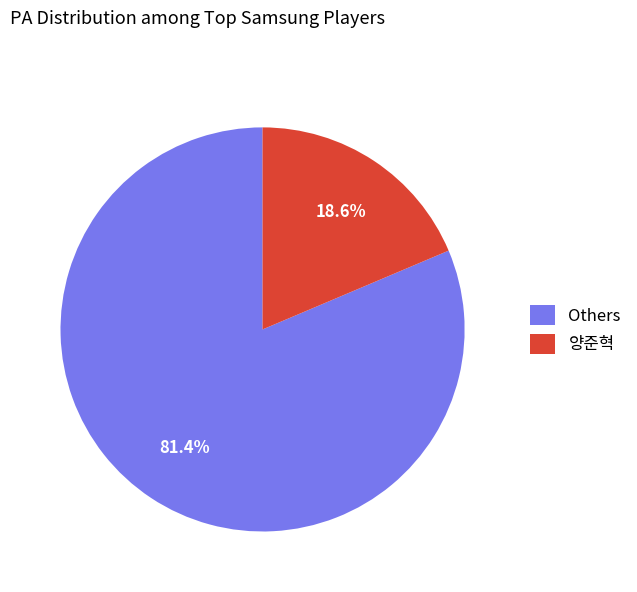

To the nearest percent, what is the difference between the largest and smallest slice percentages?

63%